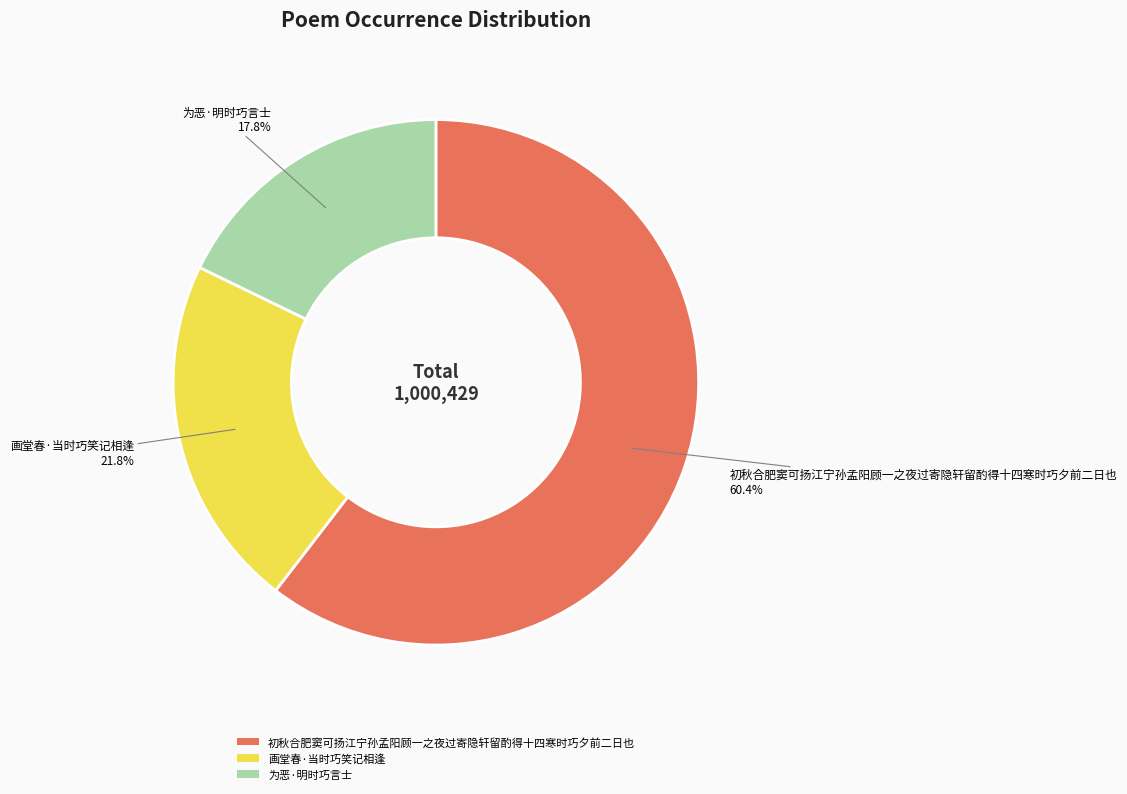

Do 为恶·明时巧言士 and 画堂春·当时巧笑记相逢 together represent more than half of the pie?

No